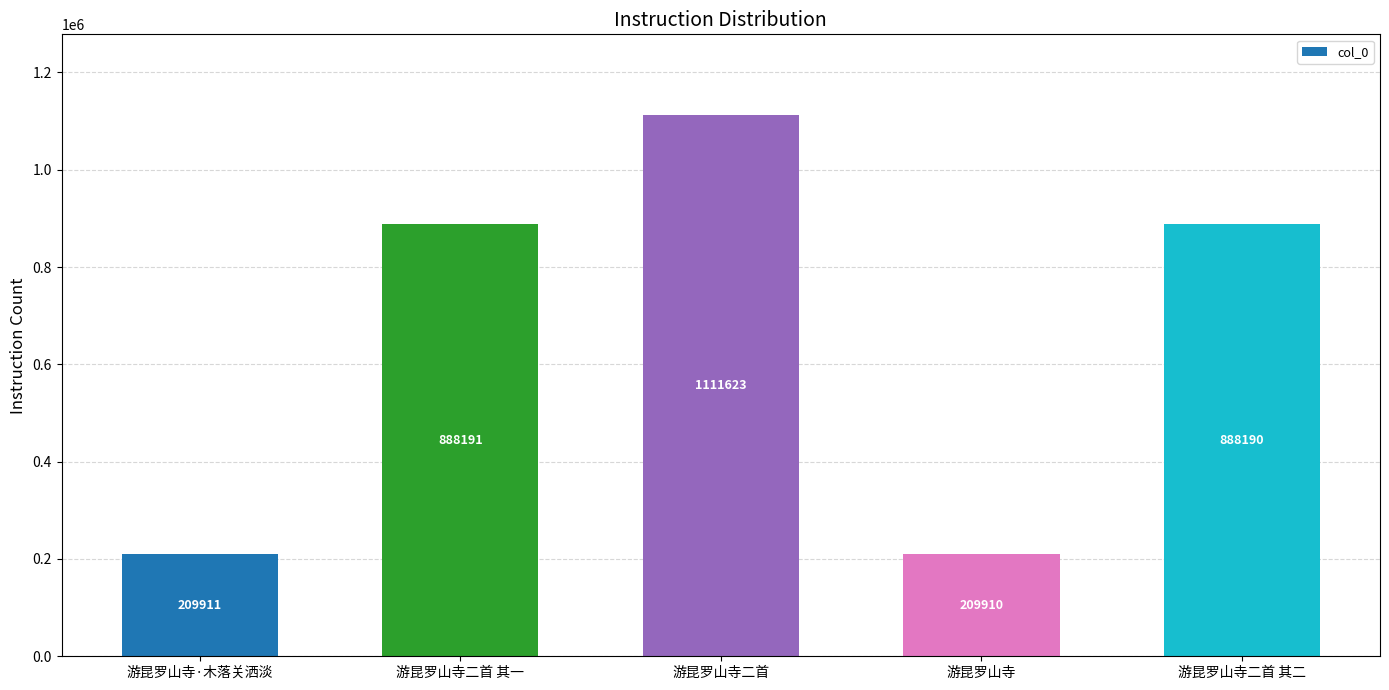

Rank the categories by value from lowest to highest.

游昆罗山寺, 游昆罗山寺·木落关洒淡, 游昆罗山寺二首 其二, 游昆罗山寺二首 其一, 游昆罗山寺二首